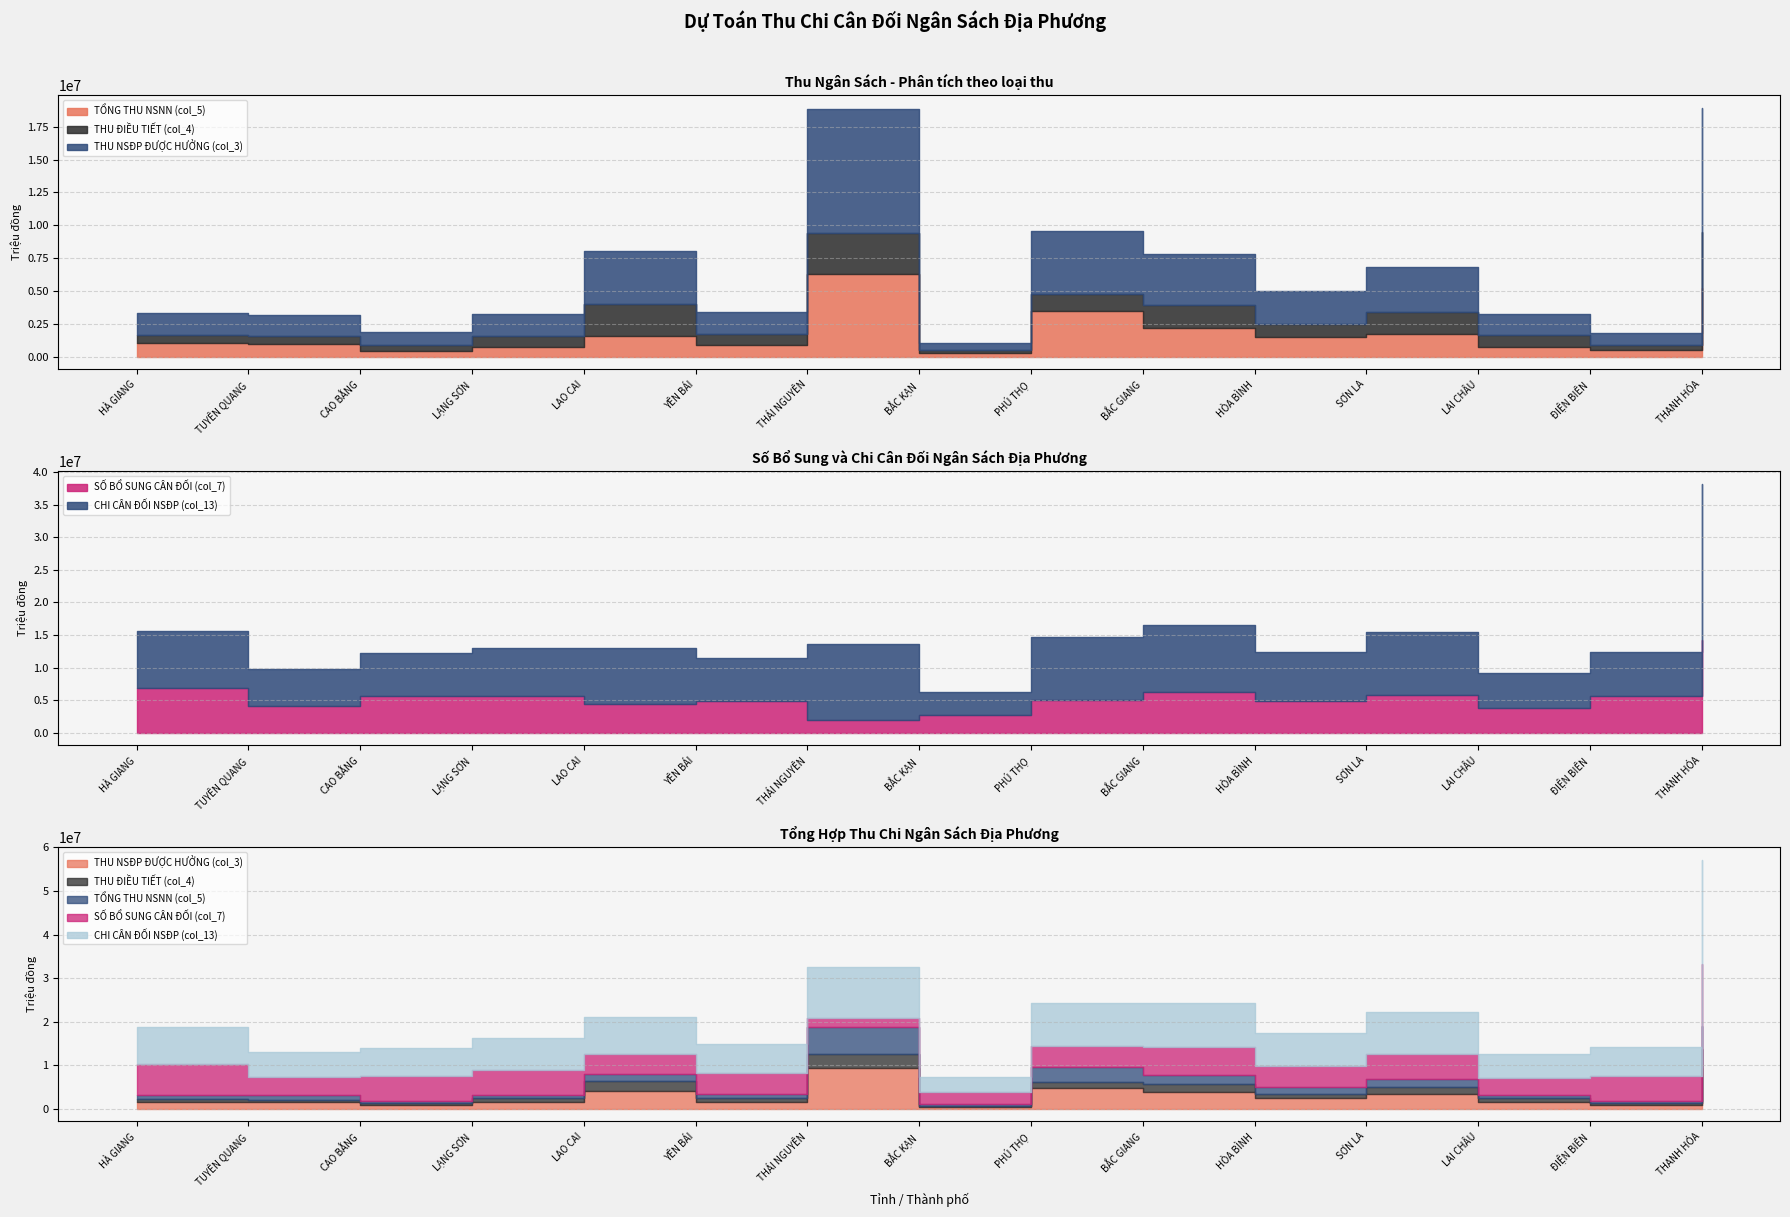

Reading left to right, what are all the values shown in this chart?

THU NSĐP ĐƯỢC HƯỞNG (col_3): 1650710	1577000	923680	1608800	4026900	1718700	9437300	525010	4788110	3919900	2489150	3410300	1630020	905100	9479900
THU ĐIỀU TIẾT (col_4): 641910	606825	455380	902550	2430300	820500	3149500	268360	1316310	1714220	960700	1645300	905932	418400	4215300
TỔNG THU NSNN (col_5): 1008800	970175	468300	706250	1596600	898200	6287800	256650	3471800	2205680	1528450	1765000	724088	486700	5264600
SỐ BỔ SUNG CÂN ĐỐI (col_7): 6925012	4084211	5630617	5685090	4469925	4881309	2044557	2802252	4973822	6282444	4877218	5857077	3777363	5666899	14301651
CHI CÂN ĐỐI NSĐP (col_13): 8622871	5778452	6609159	7386124	8551825	6657144	11601857	3458898	9761932	10224521	7525415	9618029	5469551	6720906	23889404